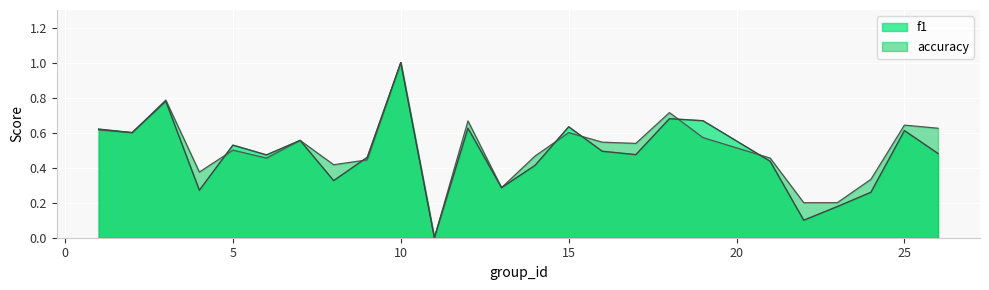

Which label corresponds to the largest value in the chart?

10